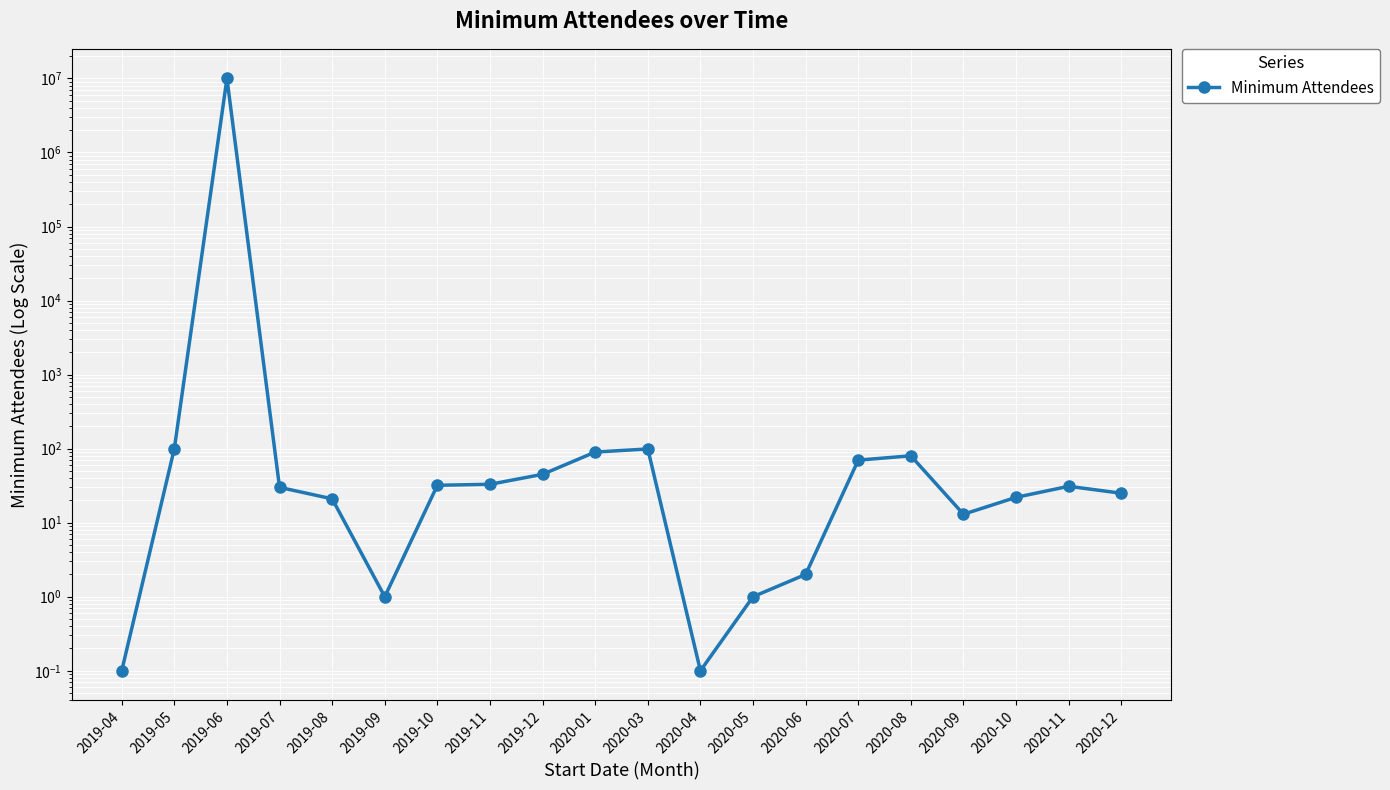

True or false: the data shows 45.0 at 2019-12.

True